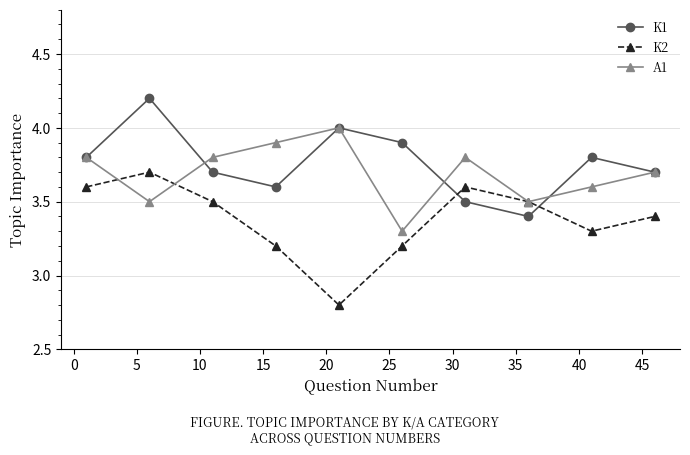

What is the difference between the maximum and second lowest values in the K2 series?

0.5